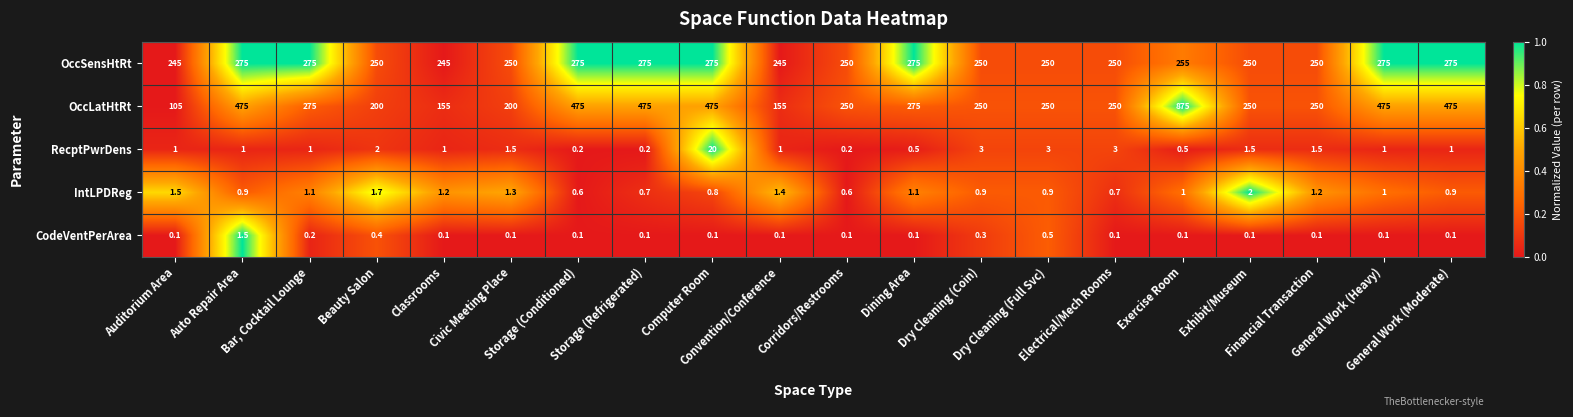

What is the difference between the second highest and second lowest values in the RecptPwrDens series?

2.8